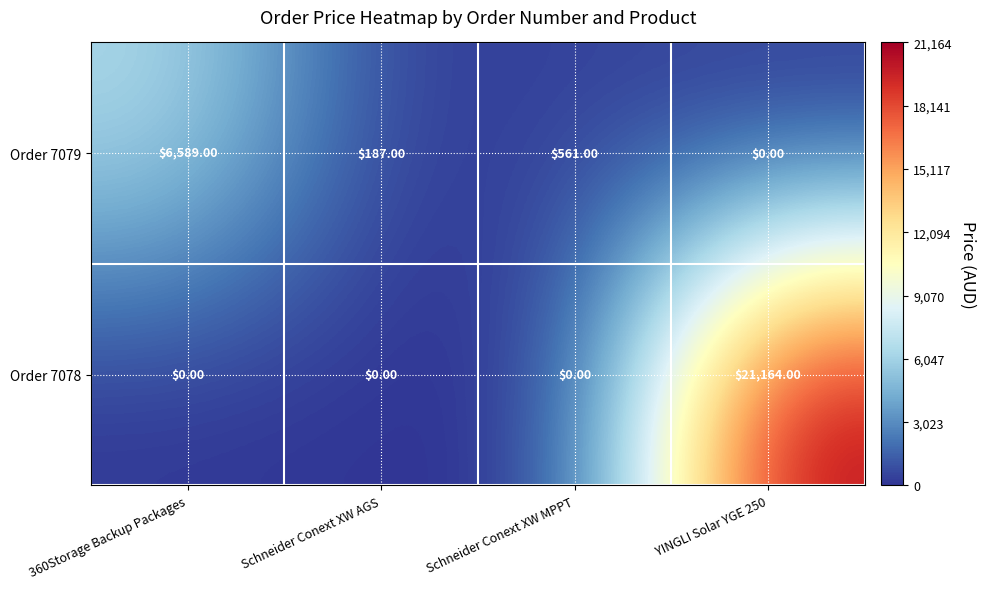

Which category has the highest value across all series?

YINGLI Solar YGE 250